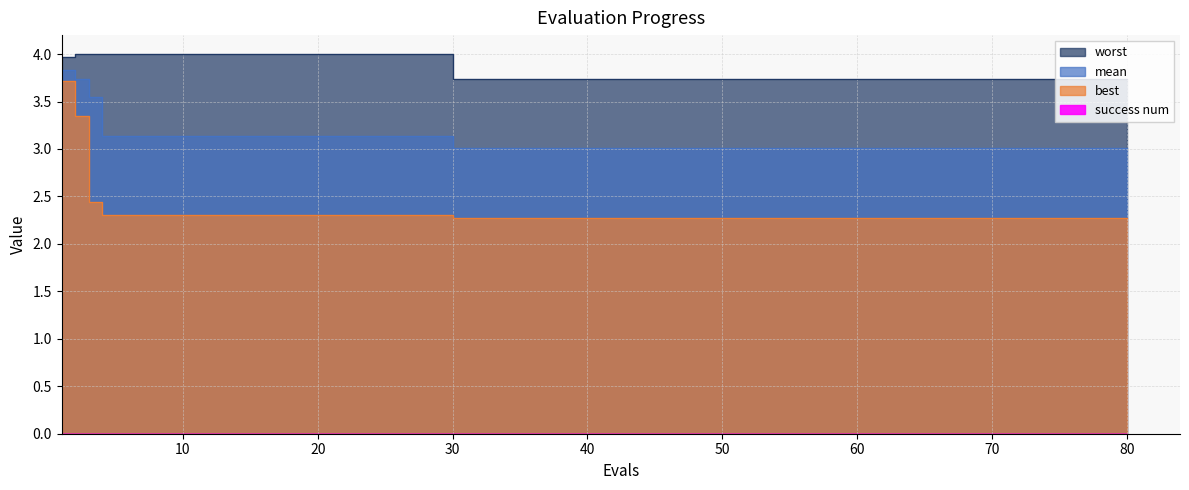

True or false: worst has more than 0 interior local peaks.

False